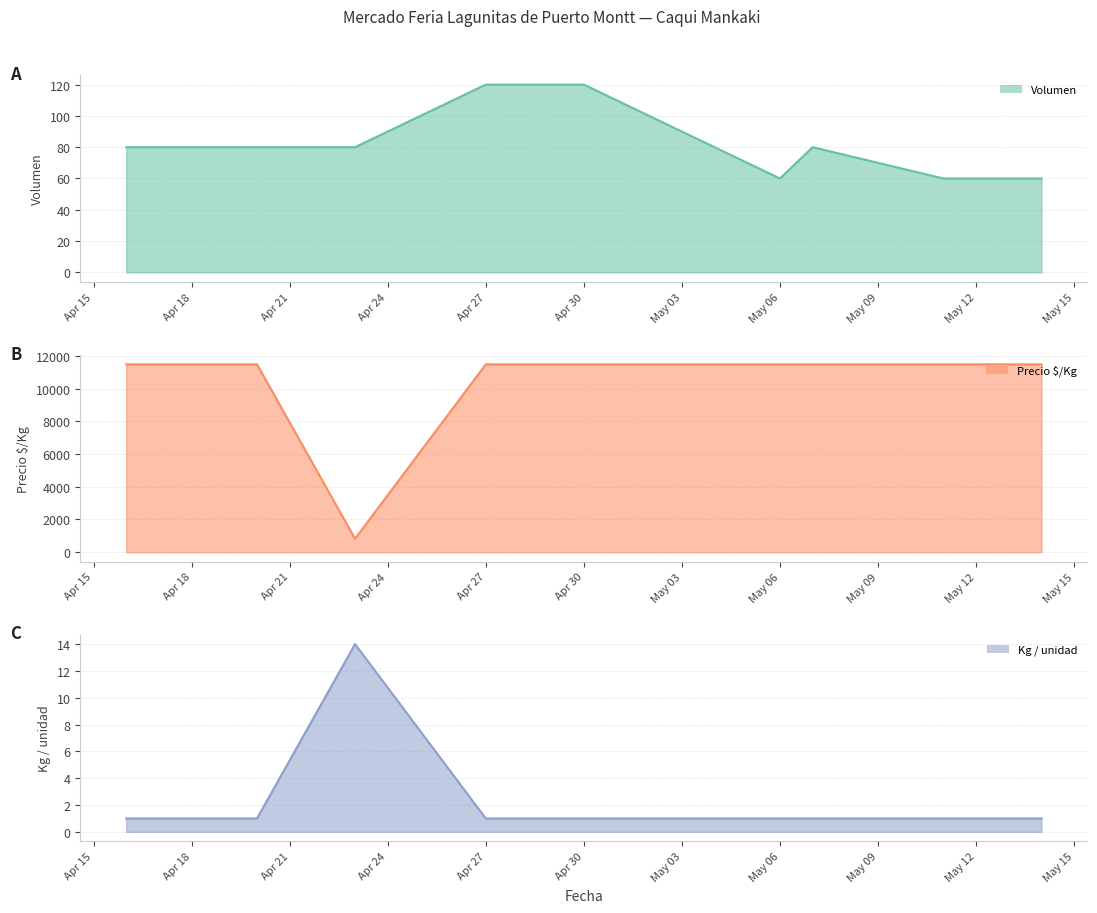

The value of Kg / unidad at 2021-05-11 is 2. True or false?

False